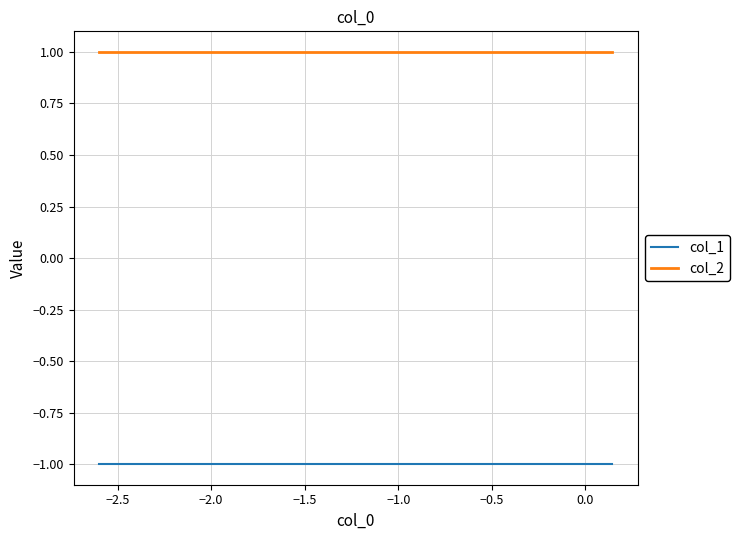

What are all the series names shown in the legend?

col_1, col_2